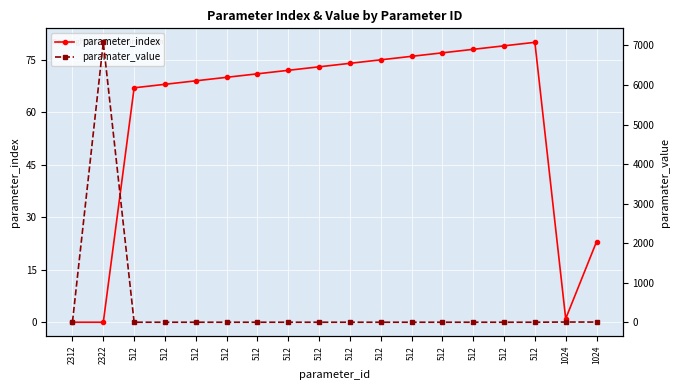

Between 512 and 512, which series saw the biggest shift?

parameter_index